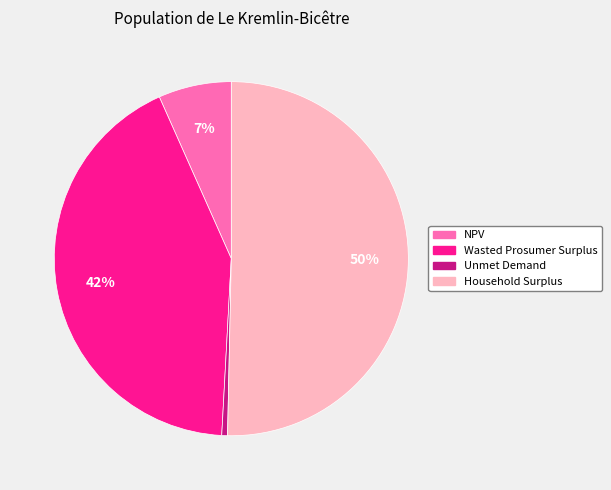

Is the sum of Wasted Prosumer Surplus and NPV greater than half?

No